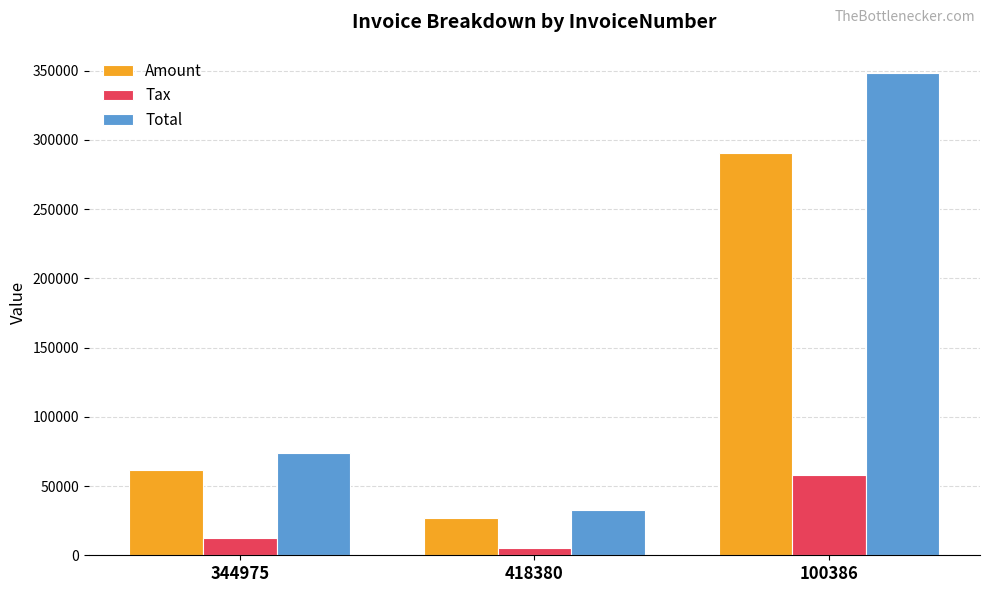

What is the label of the 3rd bar from the left?

100386